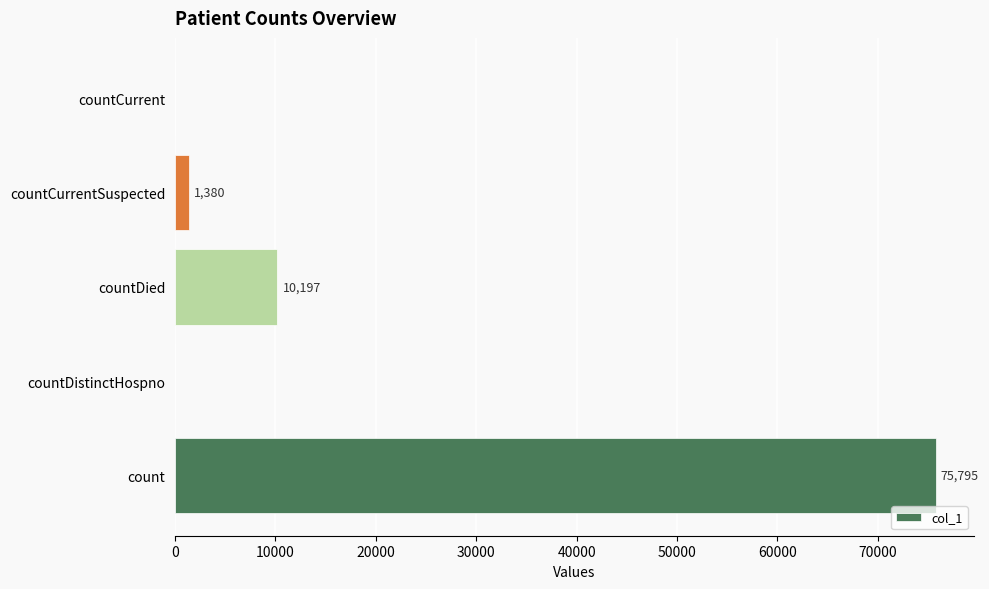

Which label corresponds to the largest value in the chart?

count